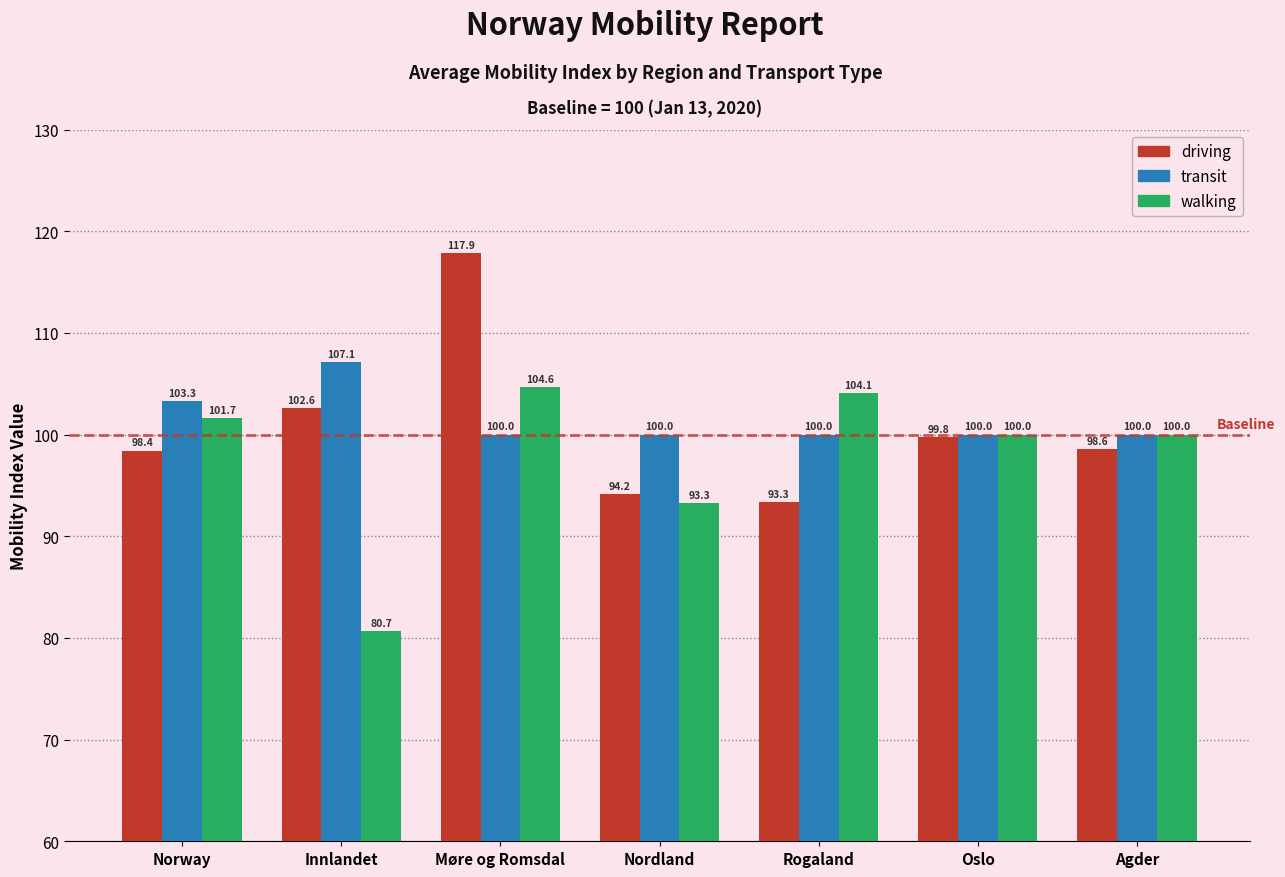

Rank the series by their average value, from highest to lowest.

transit, driving, walking